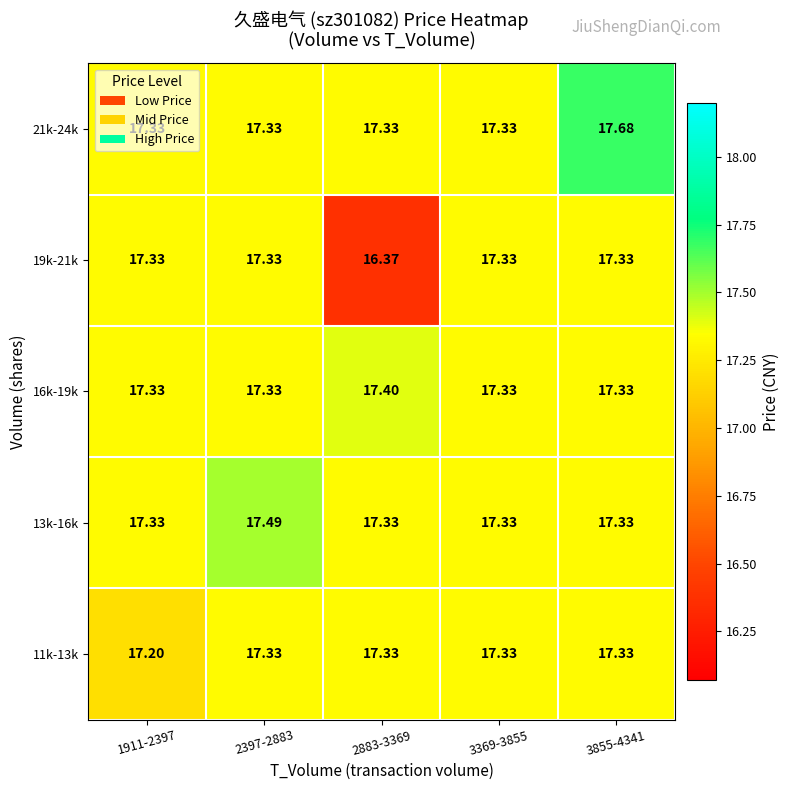

Is the value of 13k-16k at 2883-3369 greater than the value of 21k-24k at 3855-4341?

No